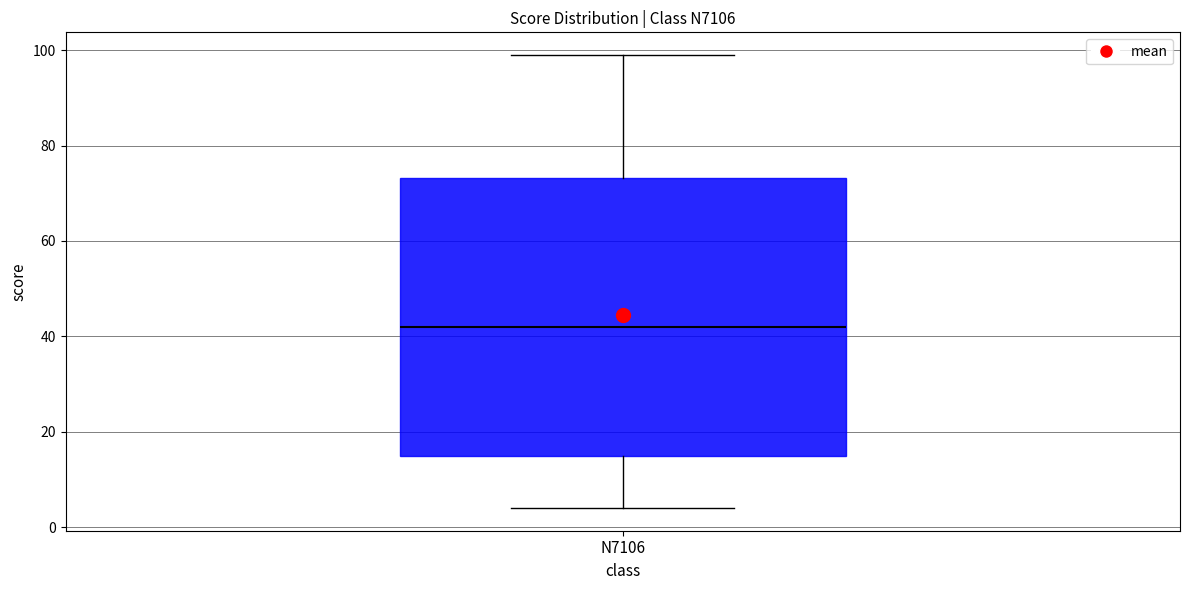

Where is the upper edge of the box for N7106 on the y-axis? The values are not printed on the chart, so give them approximately, as read against the axis.

74